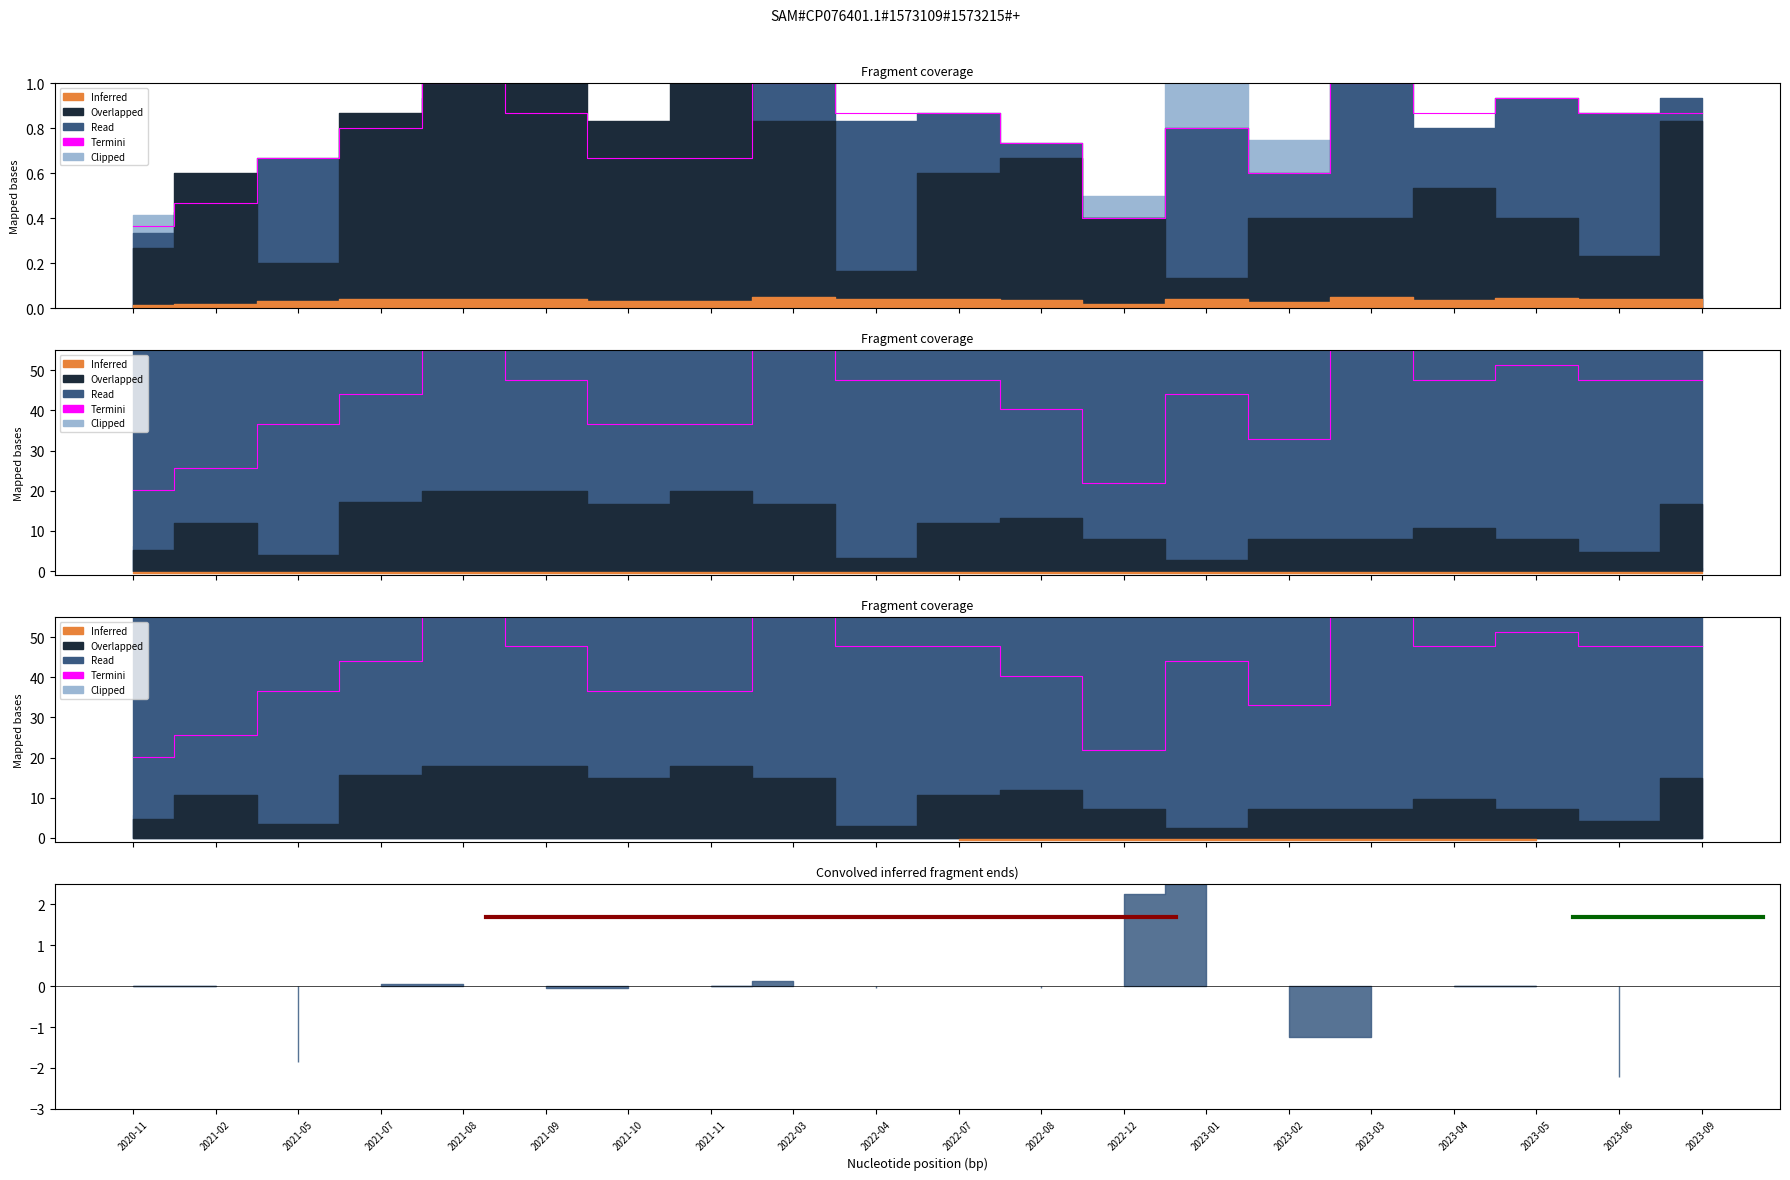

How many interior local peaks (higher than both neighbors) does the data have?

5